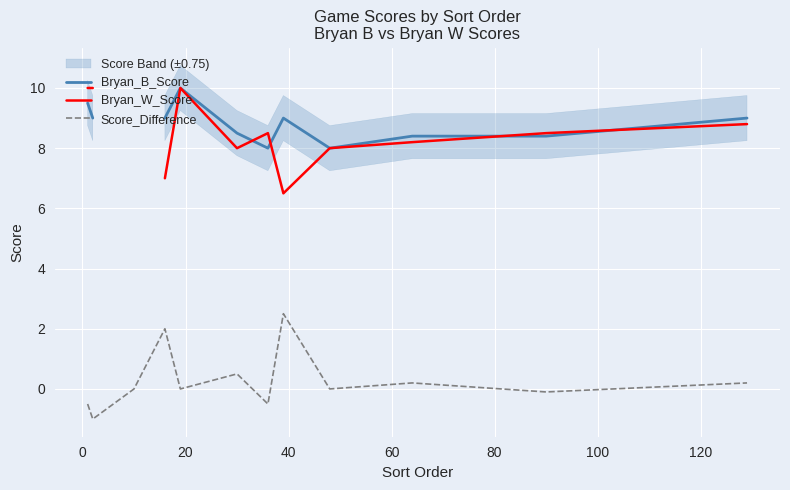

What is the maximum value for Score_Difference?

2.5